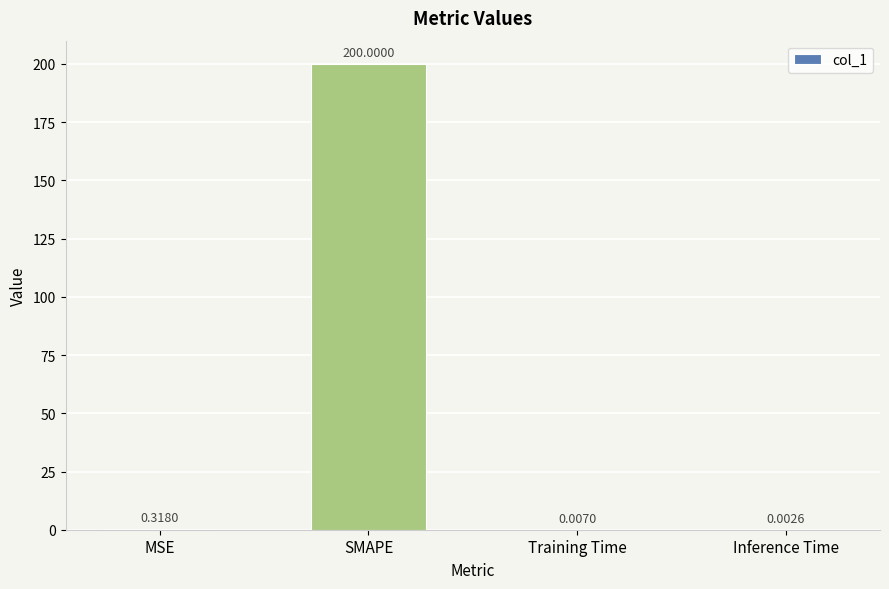

Which has a higher value, SMAPE or Inference Time?

SMAPE